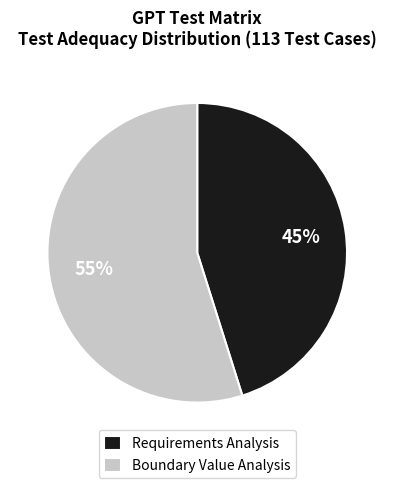

Is the sum of Boundary Value Analysis and Requirements Analysis greater than half?

Yes